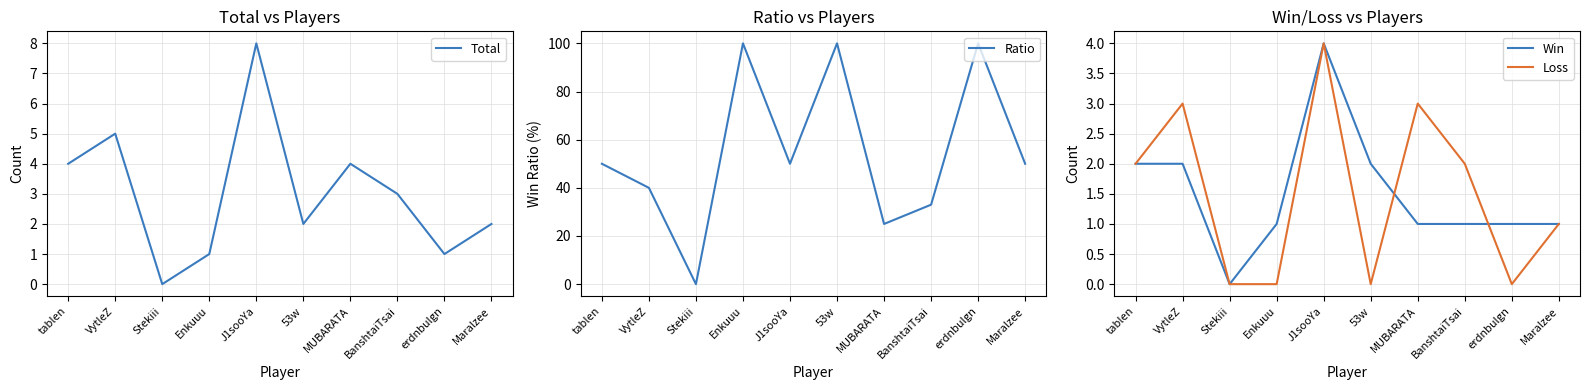

Where do Win and Loss first cross each other?

53w and MUBARATA